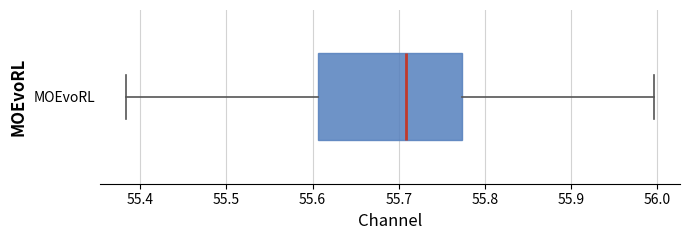

Read this box plot against the x-axis: the position of the median line, the range covered by the box, and the ends of both whiskers. The values are not printed on the chart, so give them approximately, as read against the axis.

median 55.71, box 55.61 to 55.77, whiskers 55.38 to 56.00